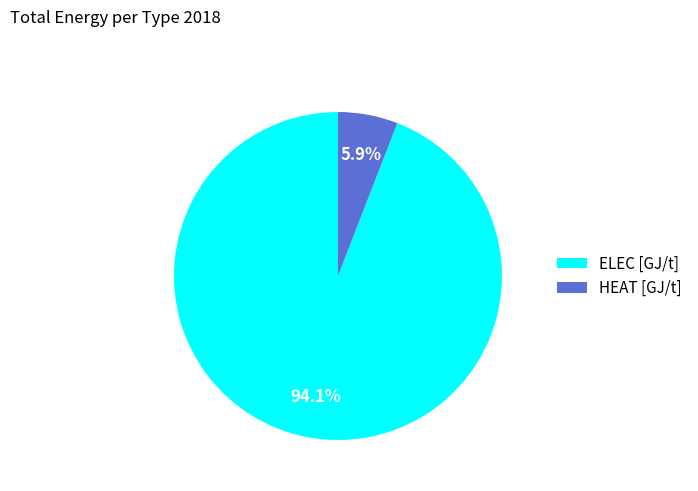

Between HEAT [GJ/t] and ELEC [GJ/t], which is larger?

ELEC [GJ/t]